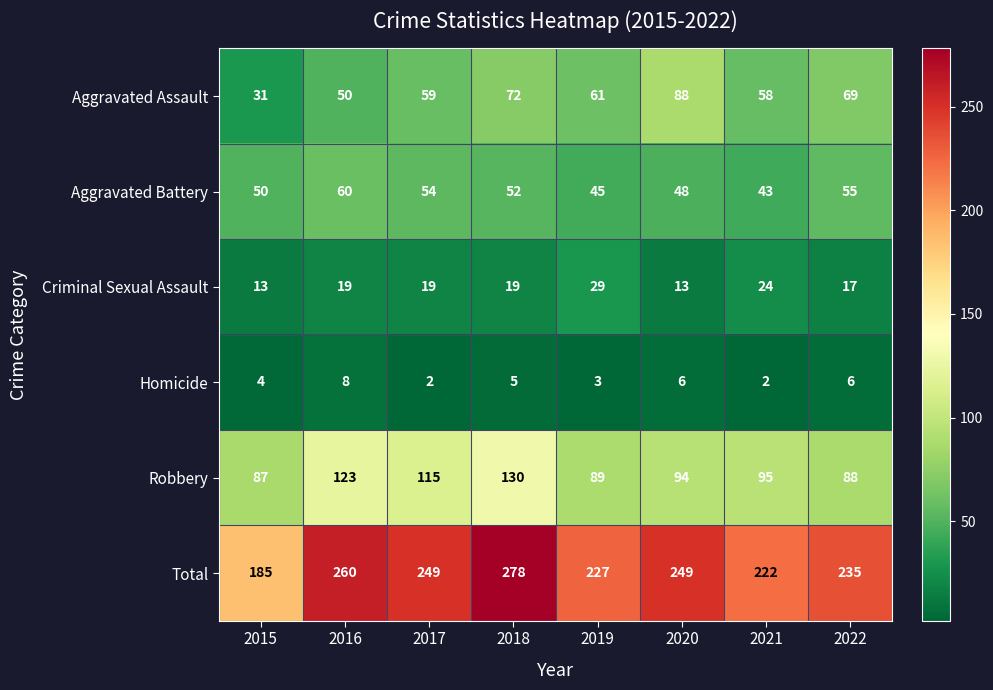

True or false: Aggravated Assault has a value of 130 at 2020.

False